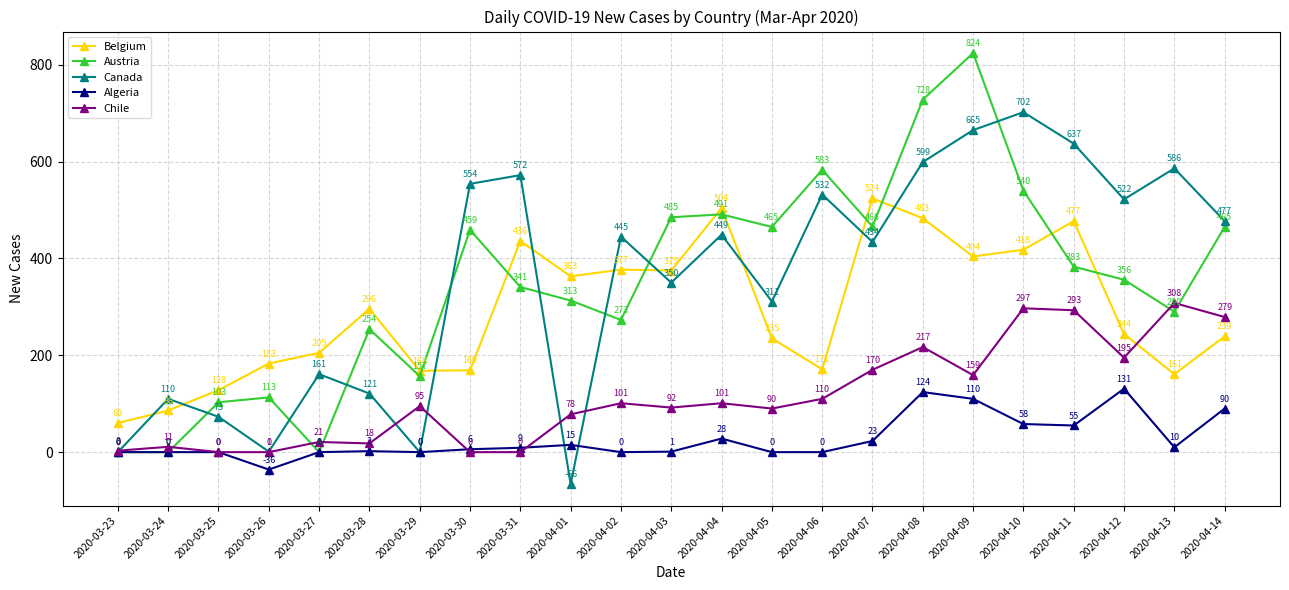

What value does the Chile series have at 2020-04-10, to the nearest 10?

300